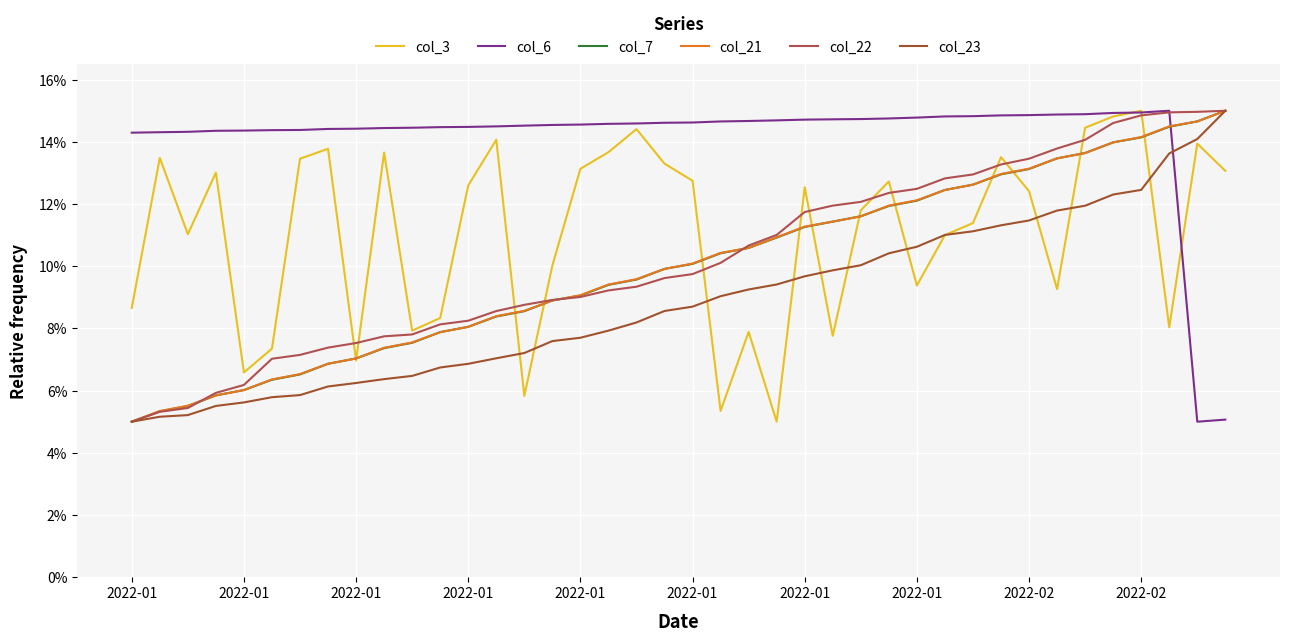

Which series has the widest spread of values?

col_3